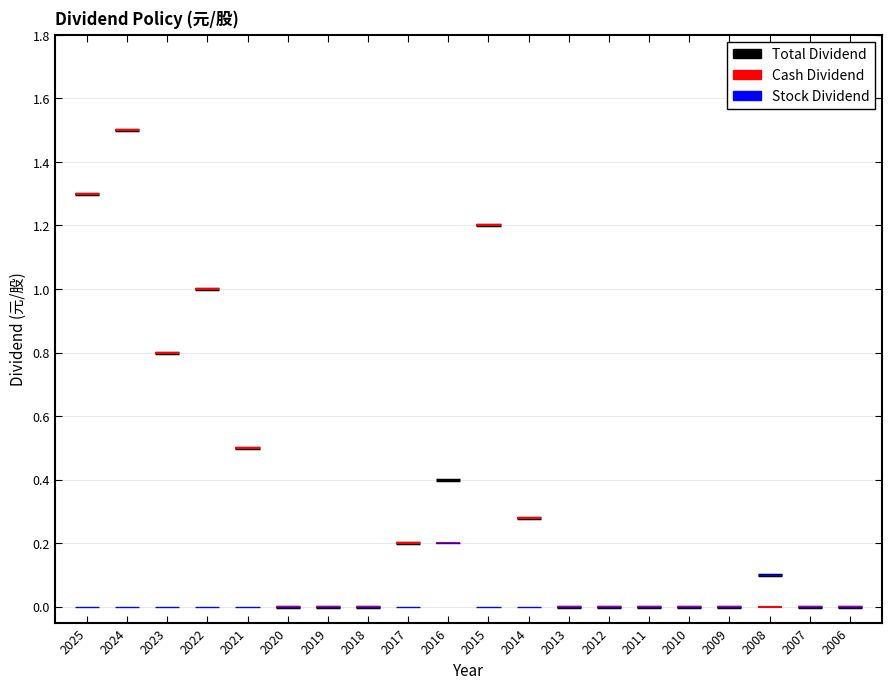

At how many categories does at least one series exceed 0?

10